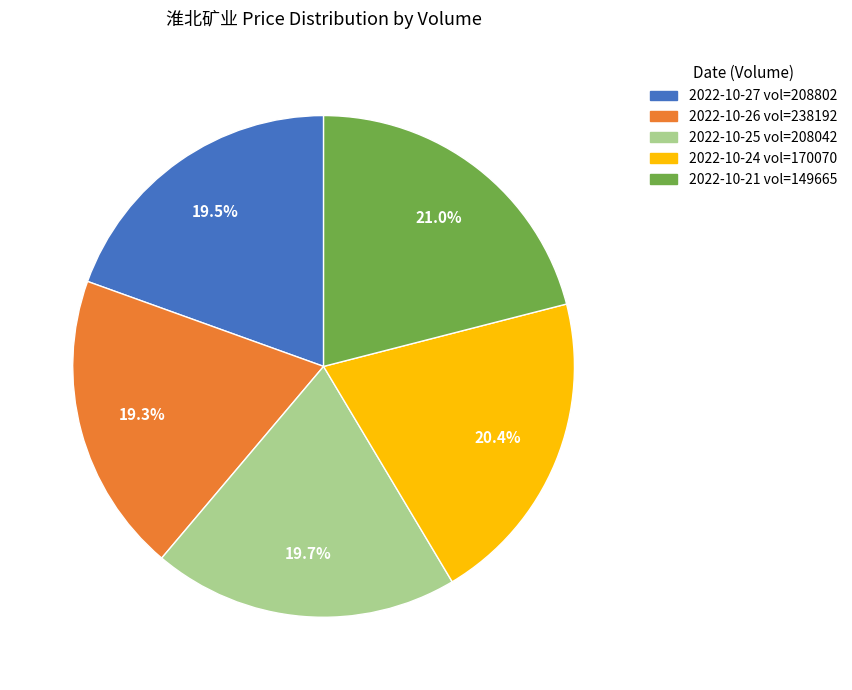

Is there a majority slice in this chart?

No